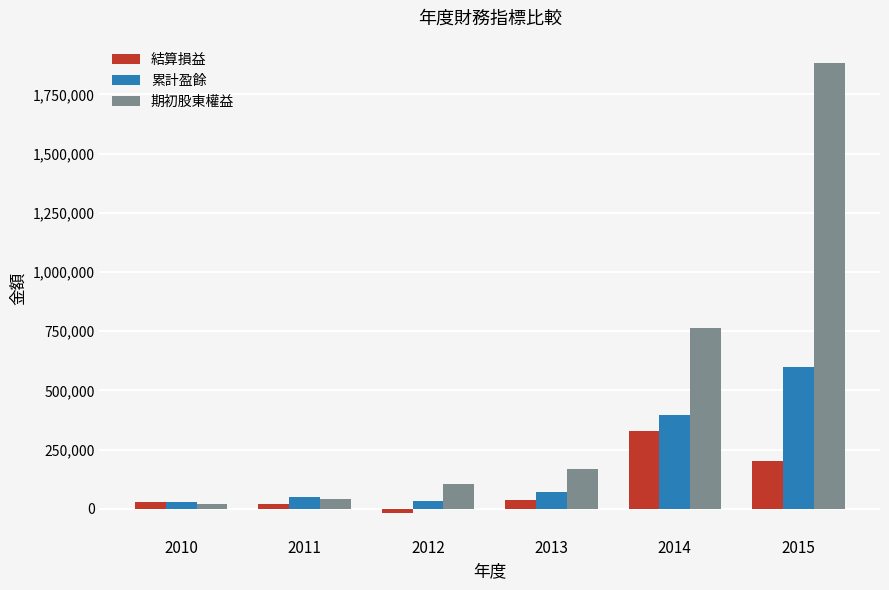

Rank the series by their average value, from highest to lowest.

期初股東權益, 累計盈餘, 結算損益